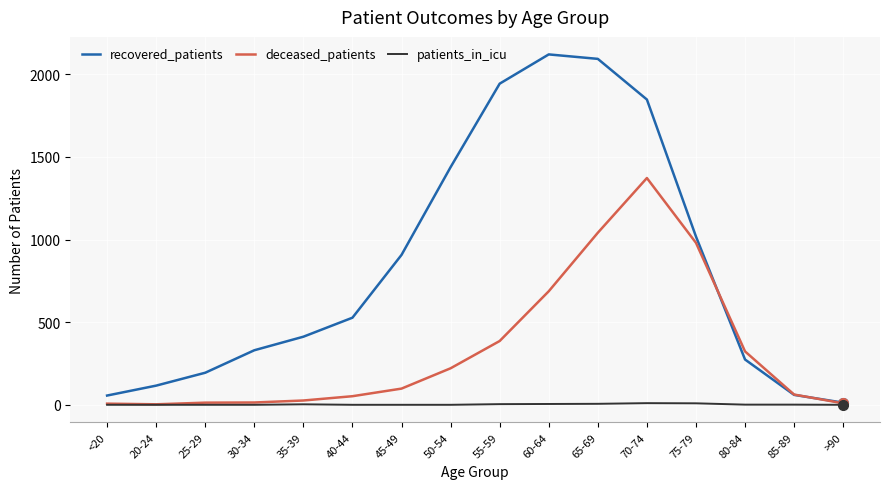

Is this an area chart (filled region under the line)?

No